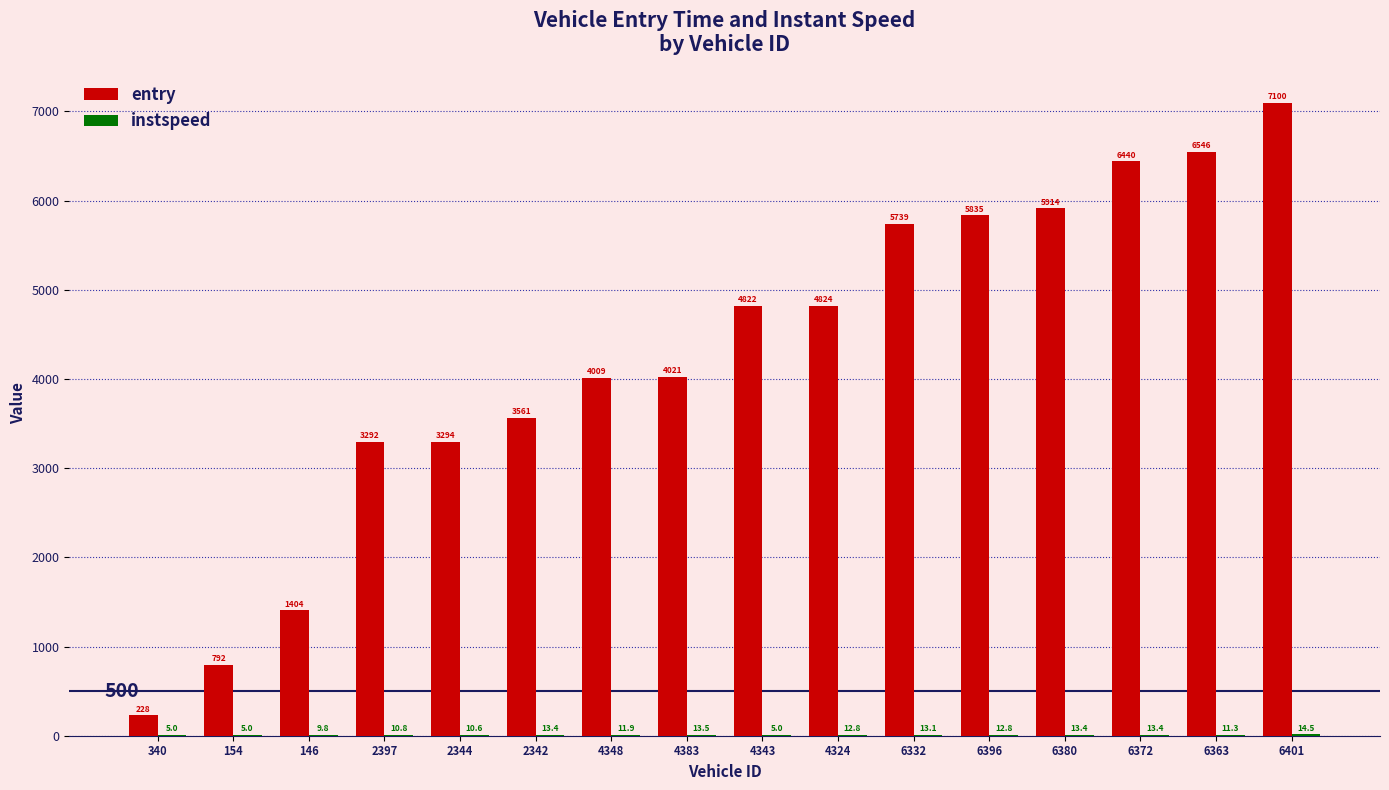

What is the maximum value shown in the chart?

7100.2